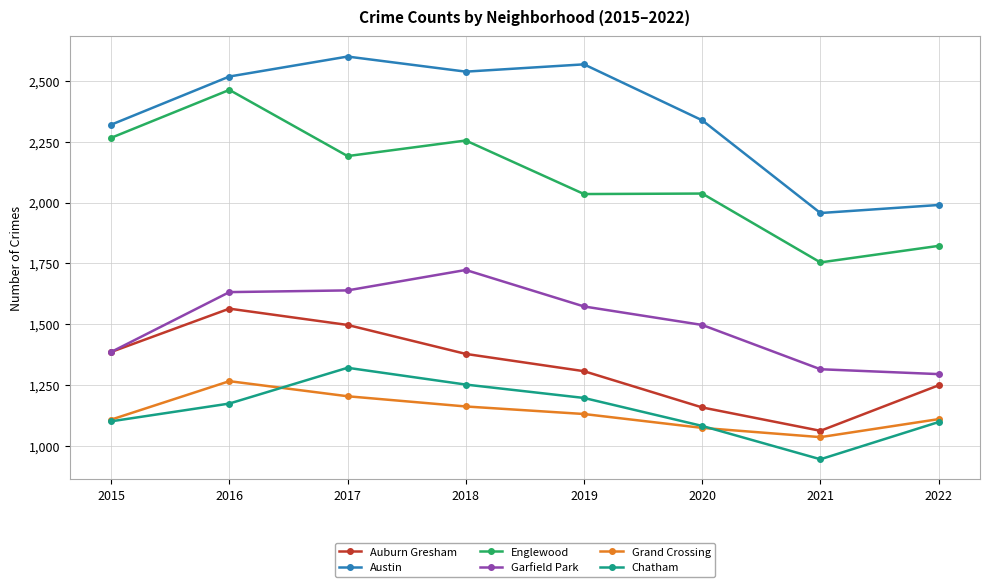

True or false: Englewood and Chatham intersect in this chart.

False